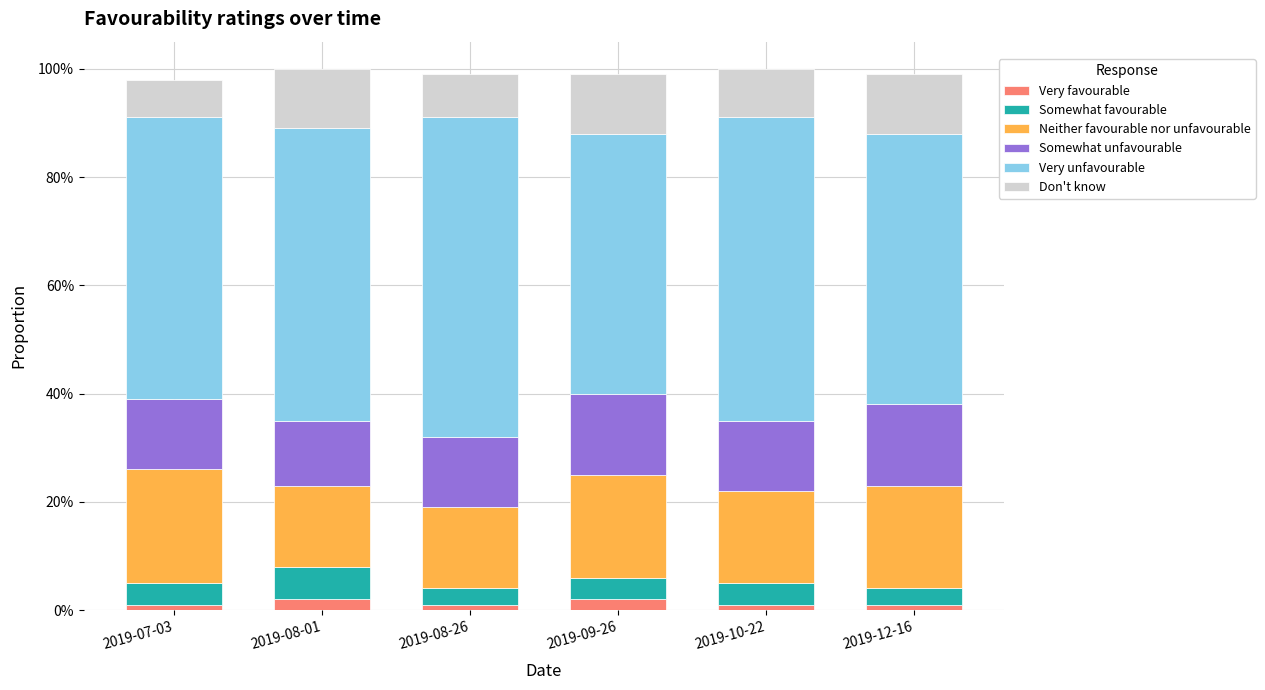

Does the chart contain stacked bars?

Yes